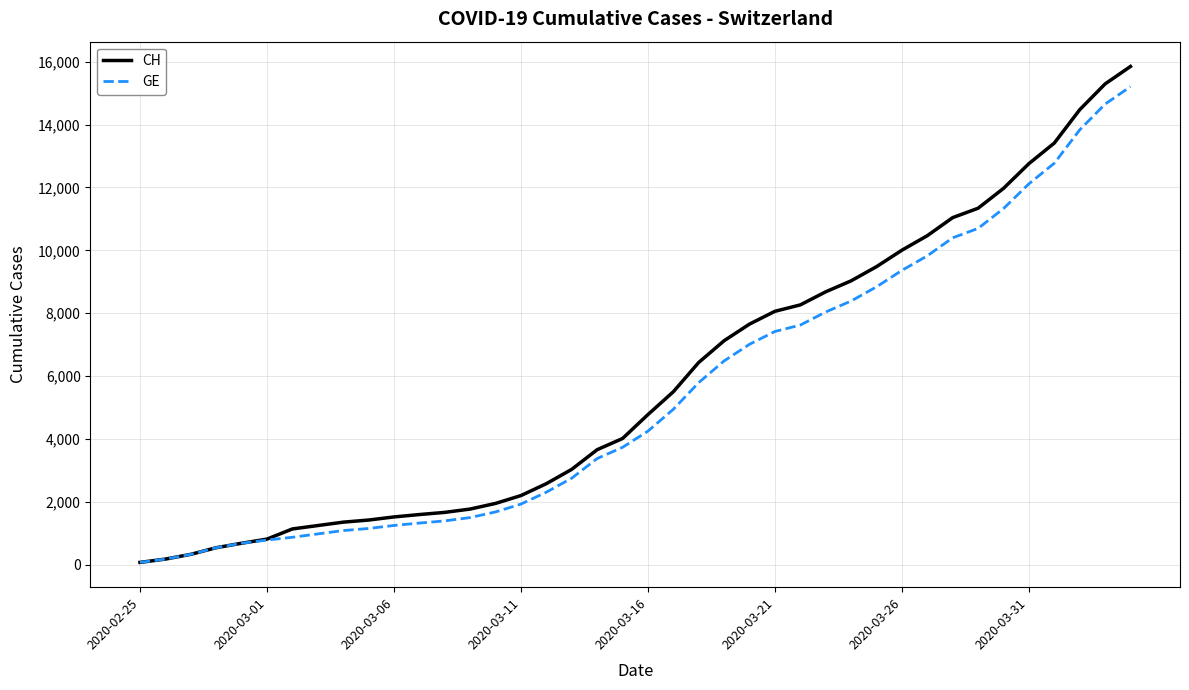

Which series has the largest range (max minus min)?

CH